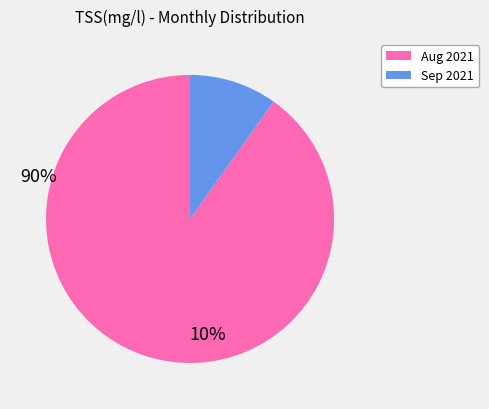

How many slices are in this pie chart?

2